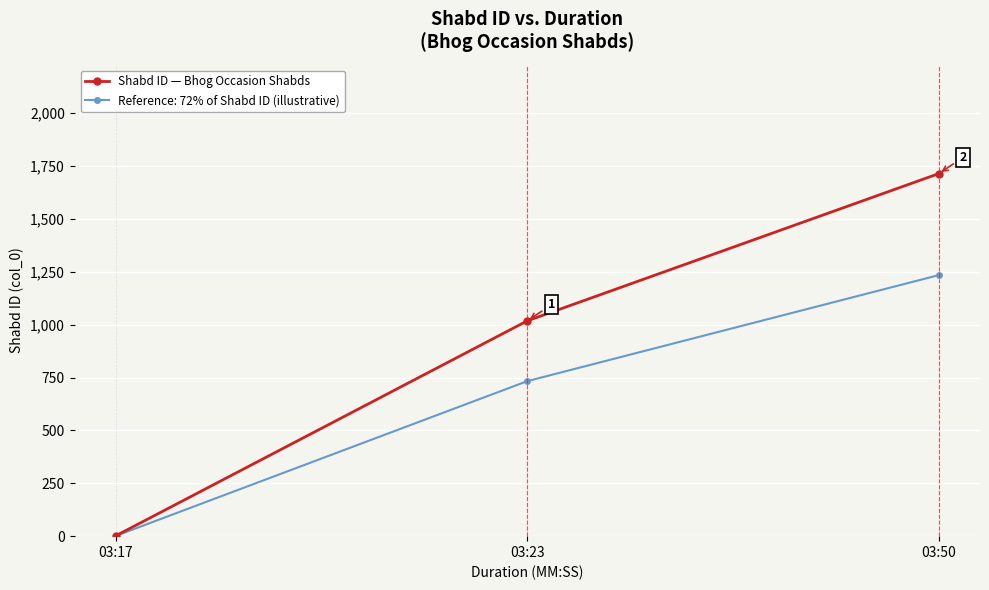

What is the value of the Reference: 72% of Shabd ID (illustrative) point at the 3rd from the left?

1234.1